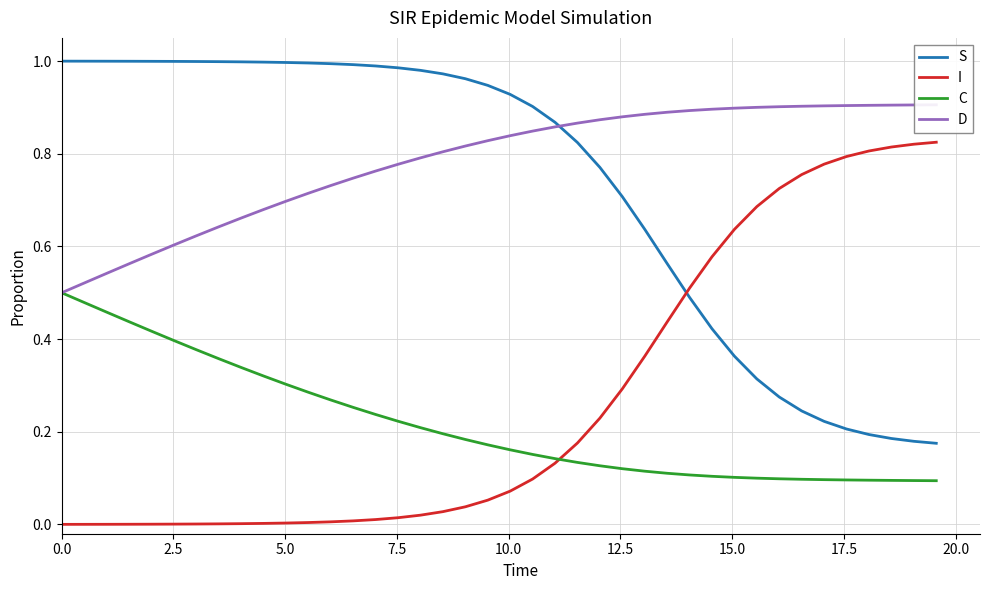

What is the difference between the second highest and minimum values in the I series?

0.8